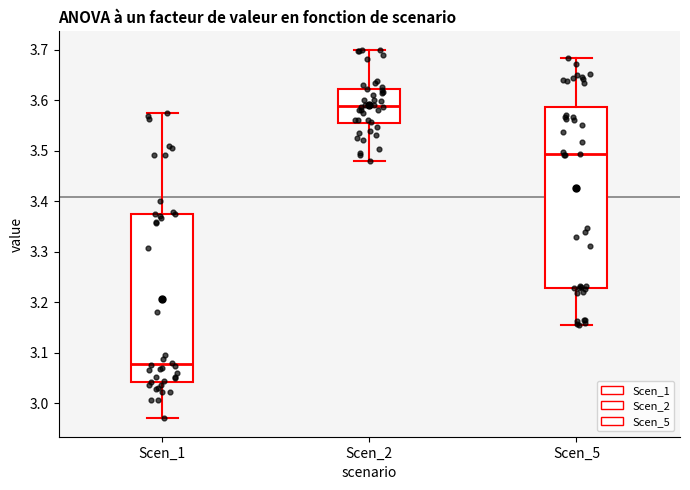

Reading left to right, transcribe this box plot: for each box, give where its median line is, the range the box spans, and where its two whiskers end, as read against the y-axis. The values are not printed on the chart, so give them approximately, as read against the axis.

Scen_1: median 3.08, box 3.04 to 3.37, whiskers 2.97 to 3.57
Scen_2: median 3.59, box 3.55 to 3.62, whiskers 3.48 to 3.70
Scen_5: median 3.49, box 3.23 to 3.59, whiskers 3.15 to 3.68